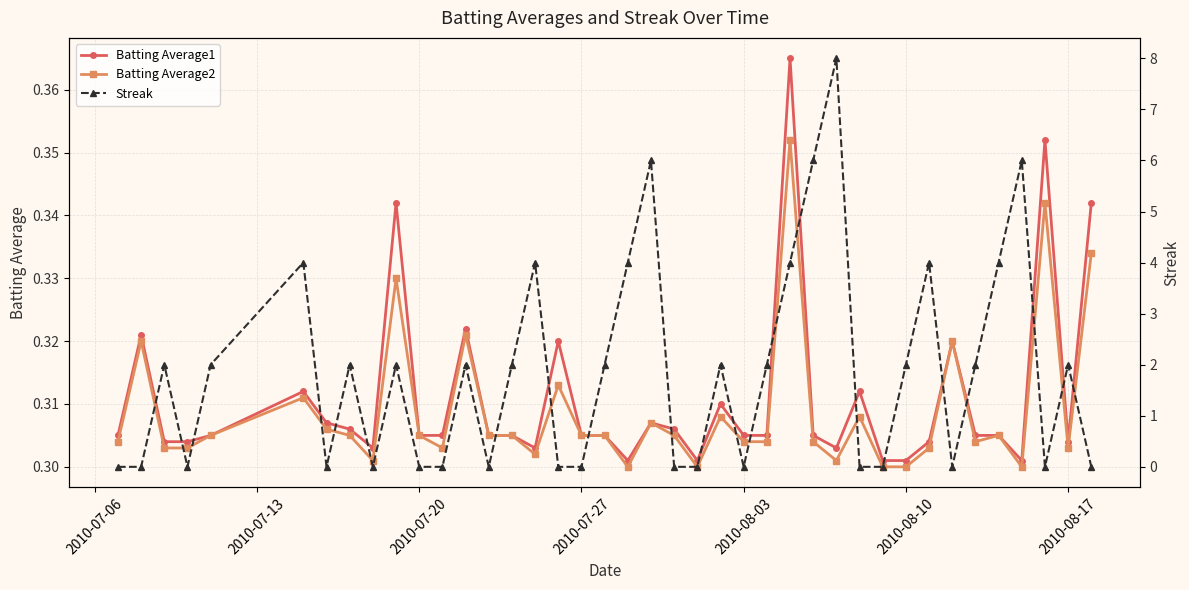

After their last crossing, which series has the higher values: Streak or Batting Average1?

Batting Average1